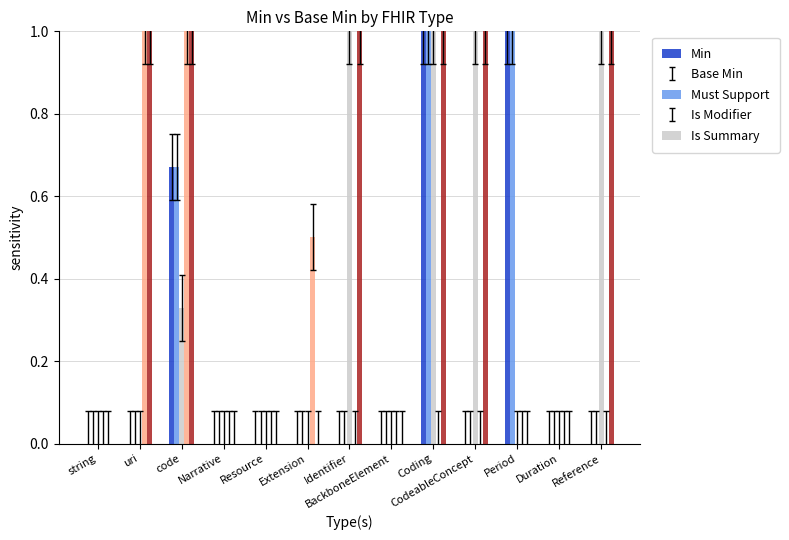

Count the Is Summary values in the range 0 to 1.

13